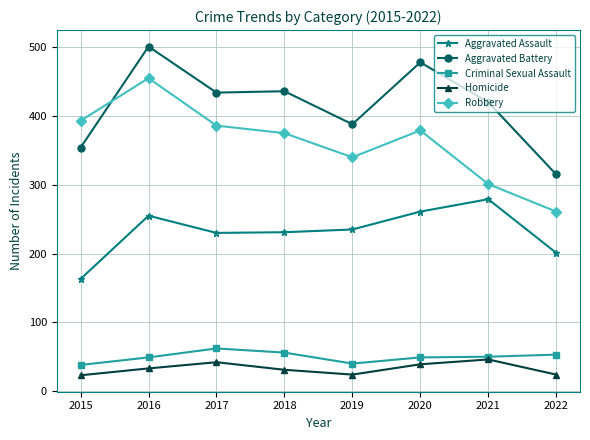

True or false: Robbery has a value of 430 at 2021.

False